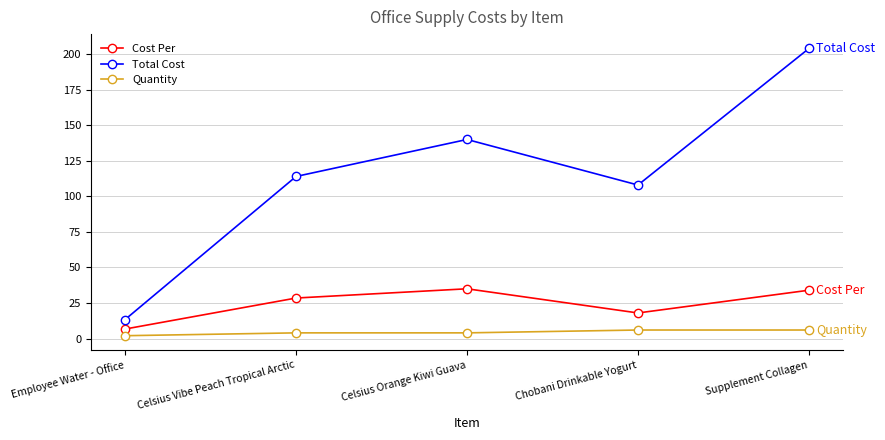

What is the total value across all series at Celsius Orange Kiwi Guava?

179.0